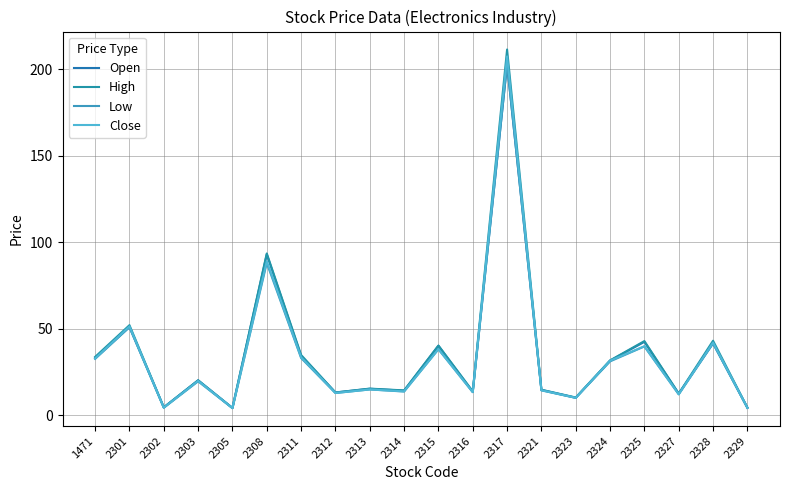

Count the number of categories in the chart.

20